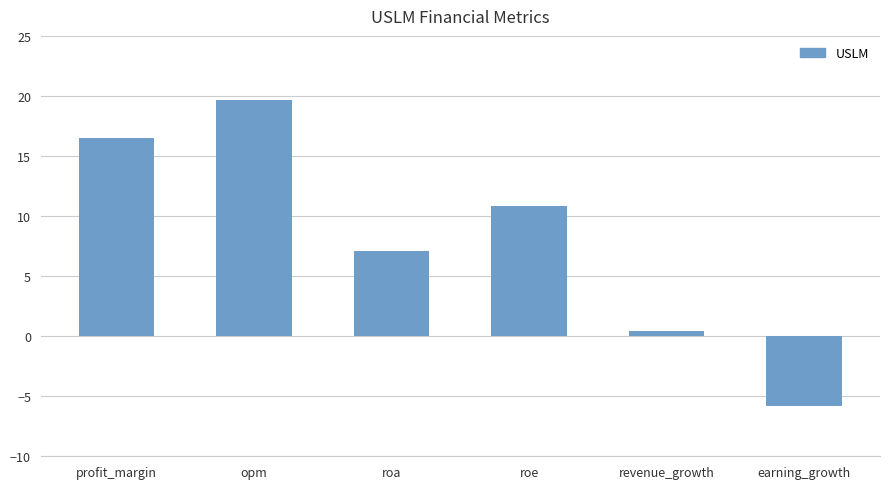

What is the ratio of the value at opm to the value at roe?

1.8